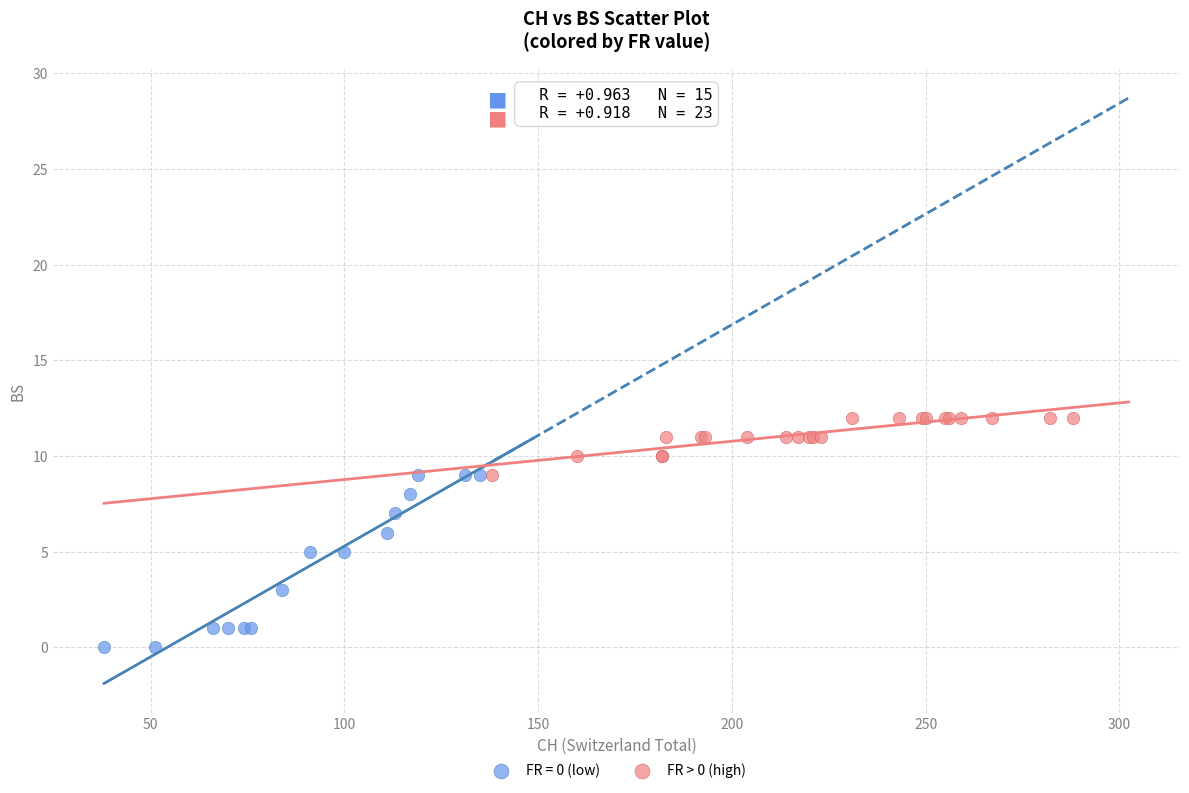

Which series contains the highest Y value?

FR > 0 (high)